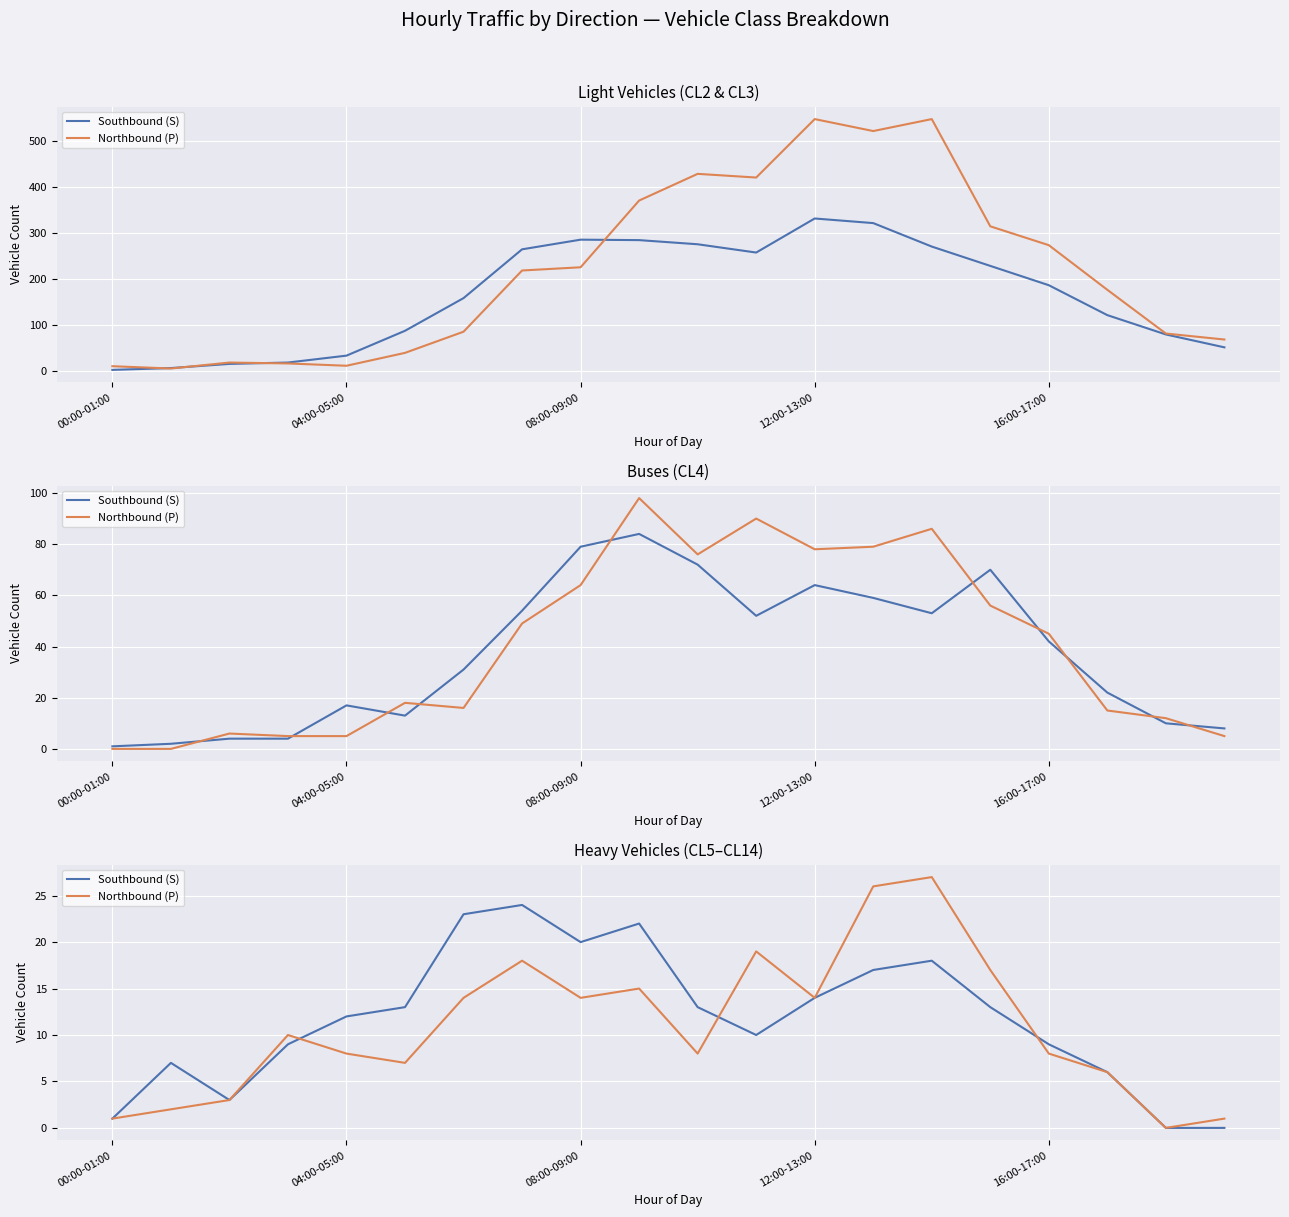

True or false: Northbound (P) has a value of 18 at 7.

True